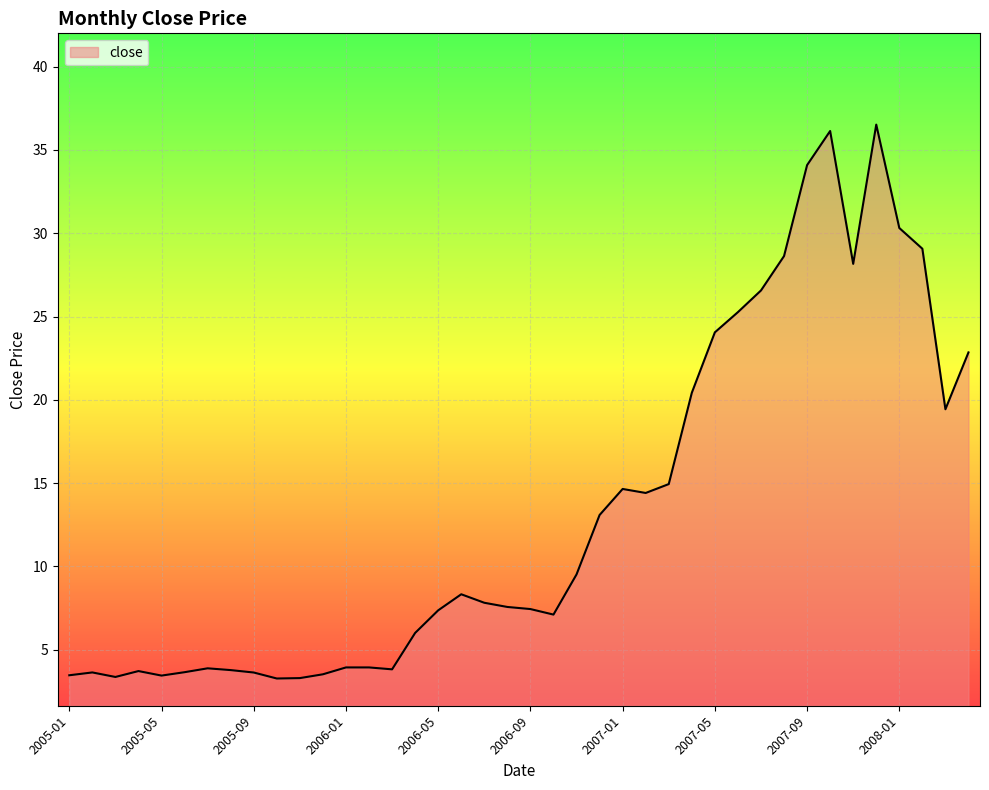

What is the maximum value shown in the chart?

36.5